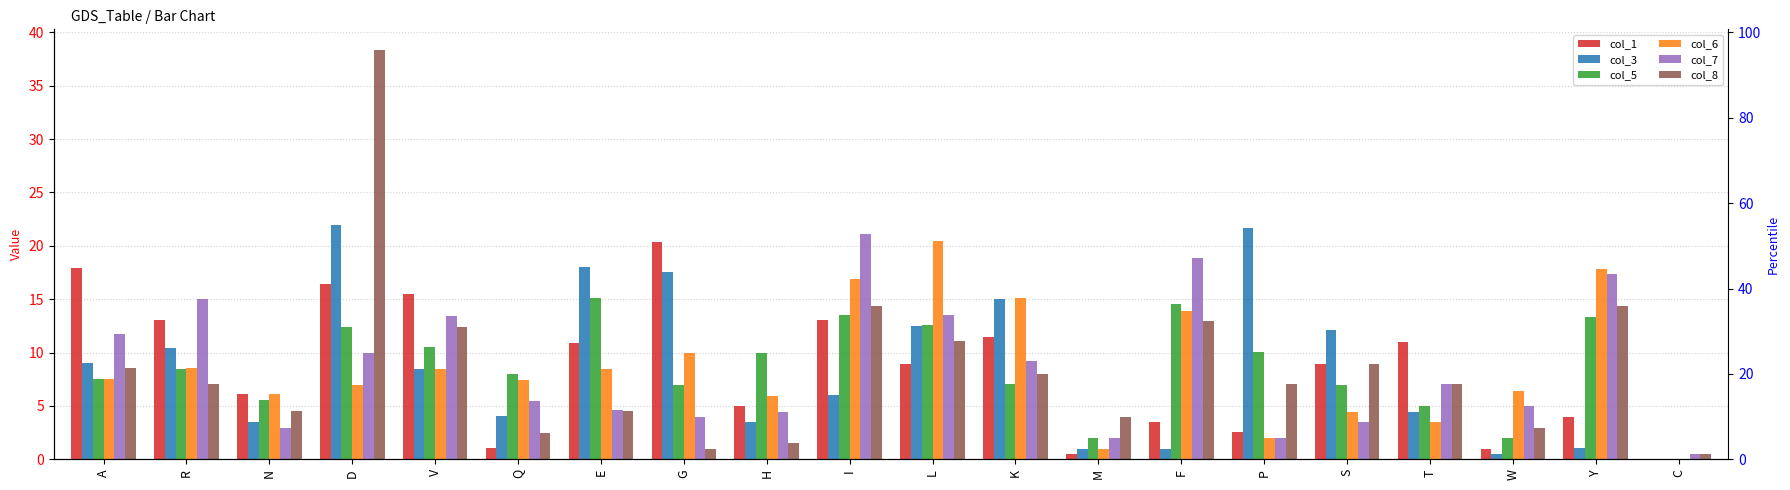

Reading left to right, list all the values displayed in this chart.

col_1: 17.9	13.1	6.1	16.4	15.5	1.0	10.9	20.4	5.0	13.1	9.0	11.4	0.5	3.5	2.5	8.9	11.0	1.0	4.0	0.0
col_3: 9.0	10.4	3.5	21.9	8.5	4.0	18.1	17.6	3.5	6.0	12.5	15.1	1.0	1.0	21.7	12.1	4.5	0.5	1.0	0.0
col_5: 7.5	8.4	5.5	12.4	10.5	8.0	15.1	7.0	9.9	13.5	12.5	7.0	2.0	14.5	10.0	7.0	5.0	2.0	13.4	0.0
col_6: 7.5	8.5	6.1	7.0	8.5	7.4	8.5	10.0	6.0	16.9	20.4	15.1	1.0	13.9	2.0	4.5	3.5	6.4	17.8	0.0
col_7: 11.7	15.0	3.0	9.9	13.5	5.5	4.6	4.0	4.5	21.1	13.6	9.2	2.0	18.8	2.0	3.5	7.1	5.0	17.3	0.5
col_8: 8.6	7.0	4.5	38.4	12.4	2.5	4.6	1.0	1.5	14.4	11.1	8.0	4.0	12.9	7.0	9.0	7.0	3.0	14.4	0.5